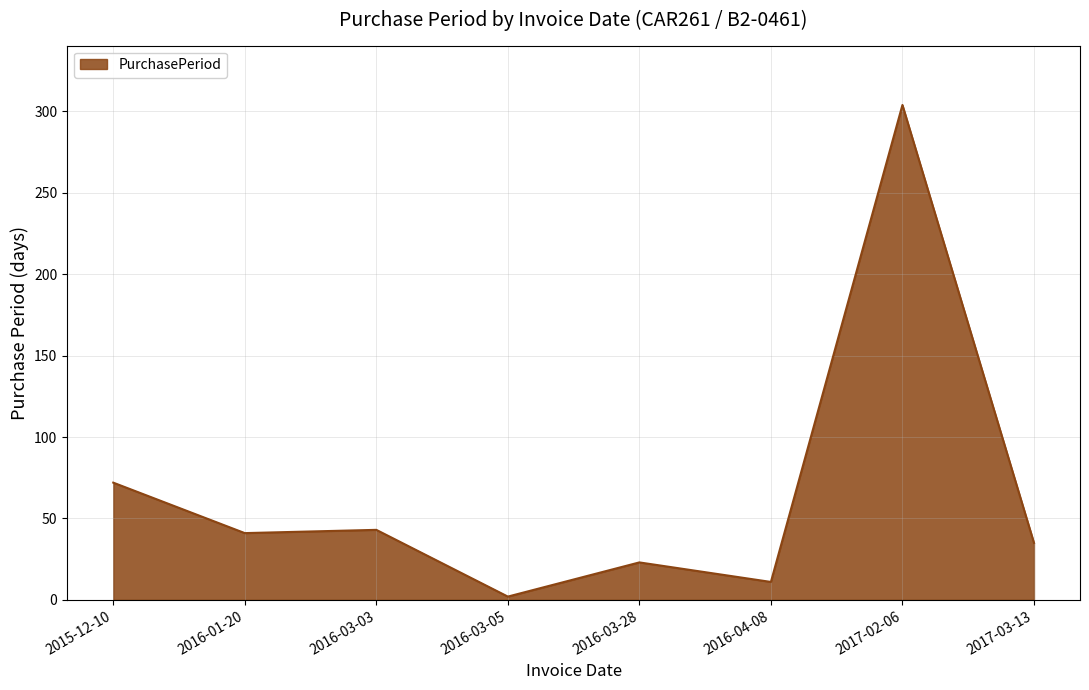

What position from the left is 2016-01-20?

2